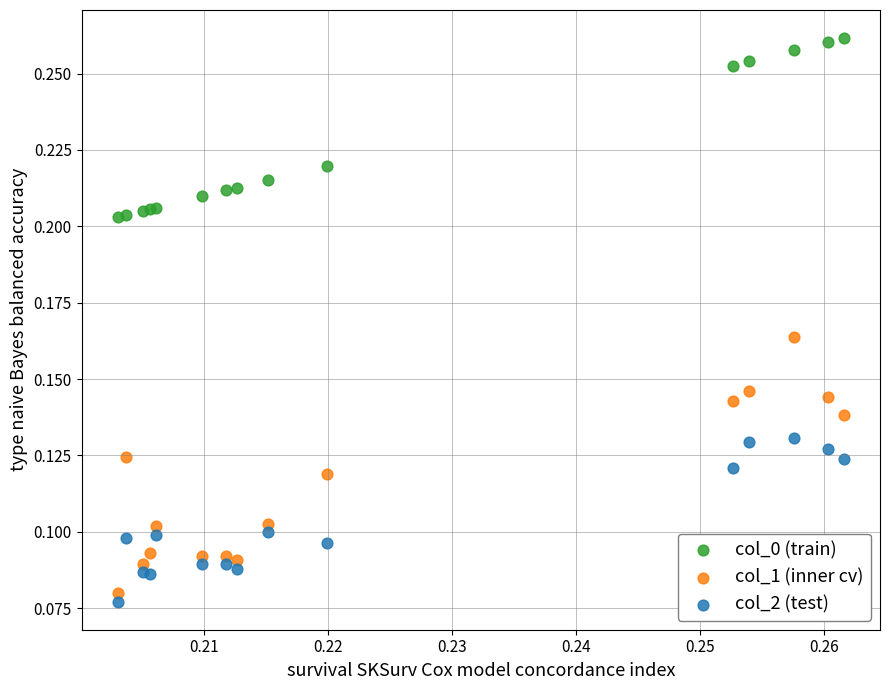

What are all the series names shown in the legend?

col_0 (train), col_1 (inner cv), col_2 (test)